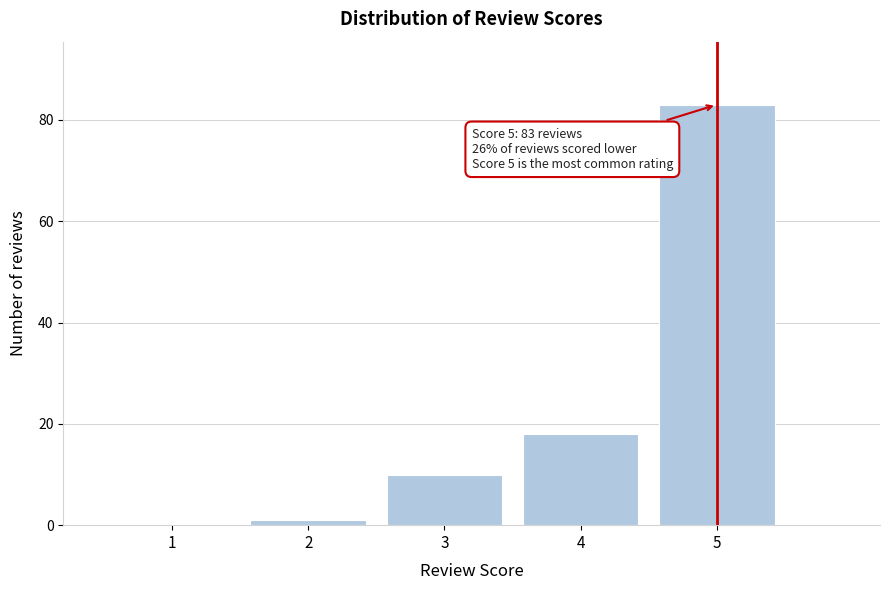

Reading right to left, extract all data points from this chart.

5=83	4=18	3=10	2=1	1=0